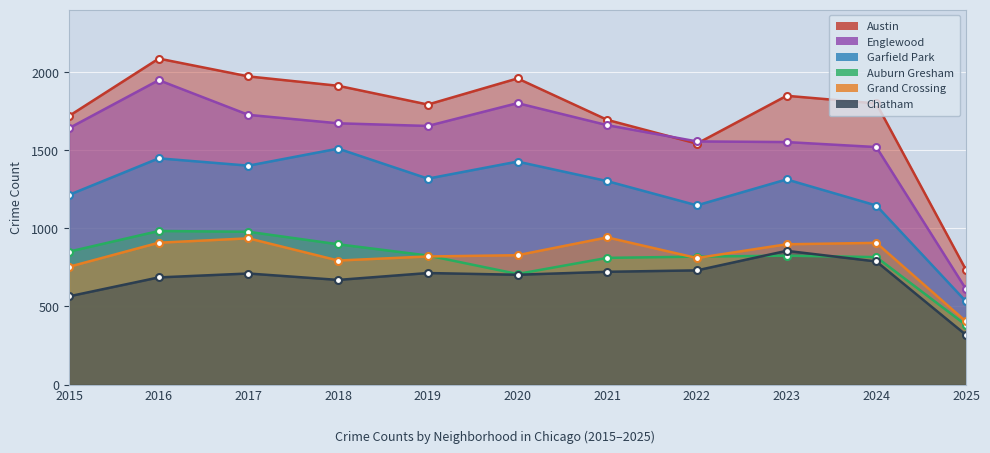

At which category does Chatham reach its first local valley?

2018